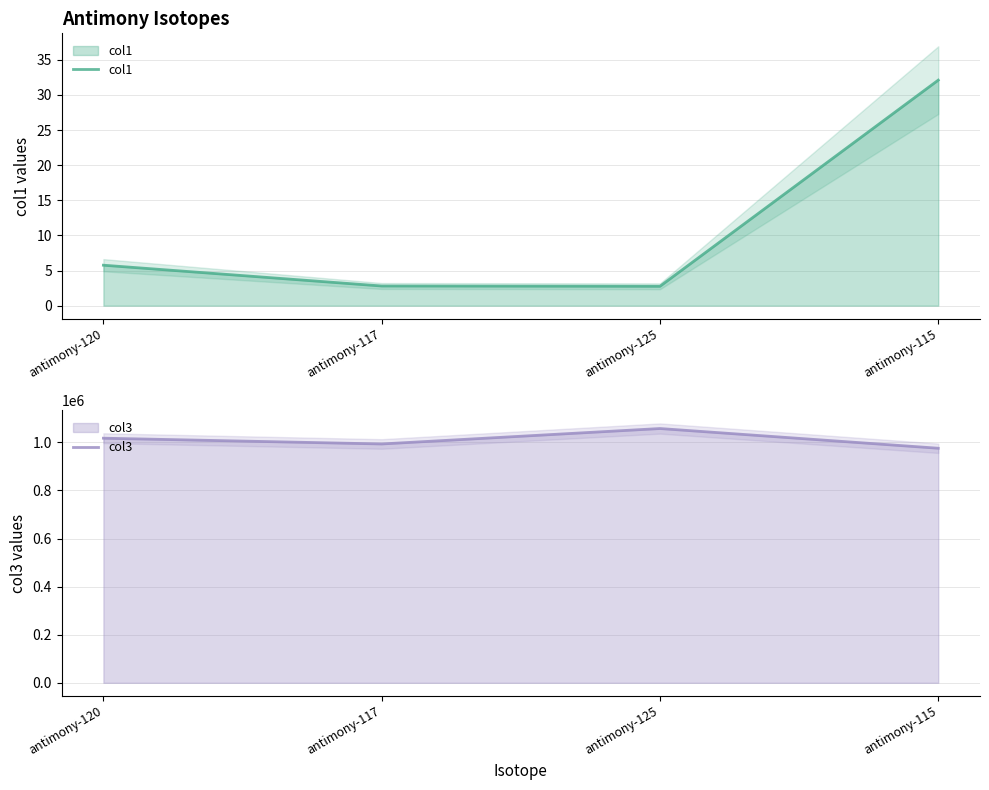

The col3 series shows 547873.6 at antimony-115. True or false?

False